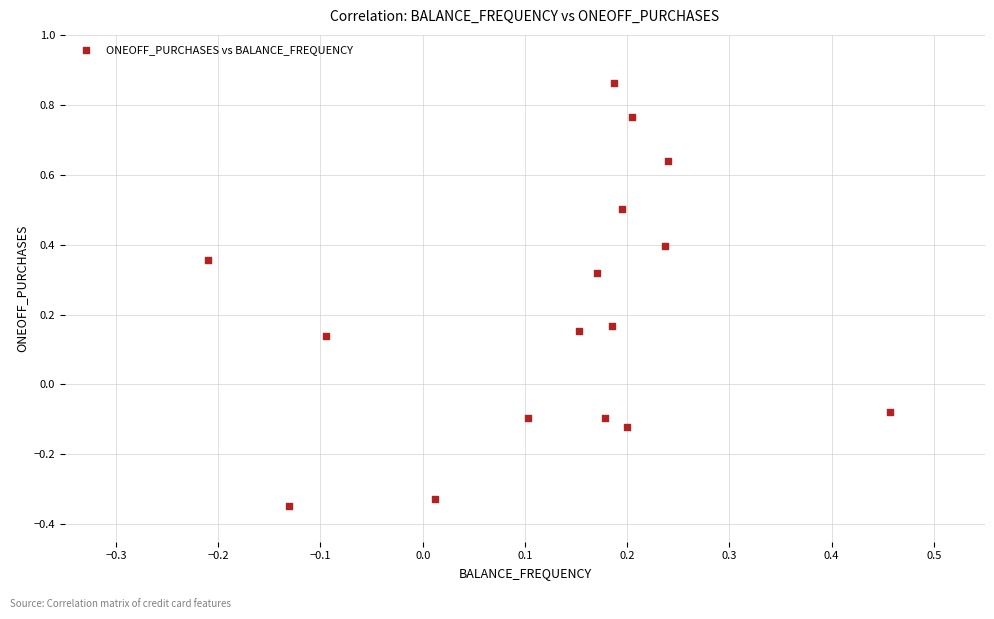

What is the range of Y values (max minus min)?

1.2